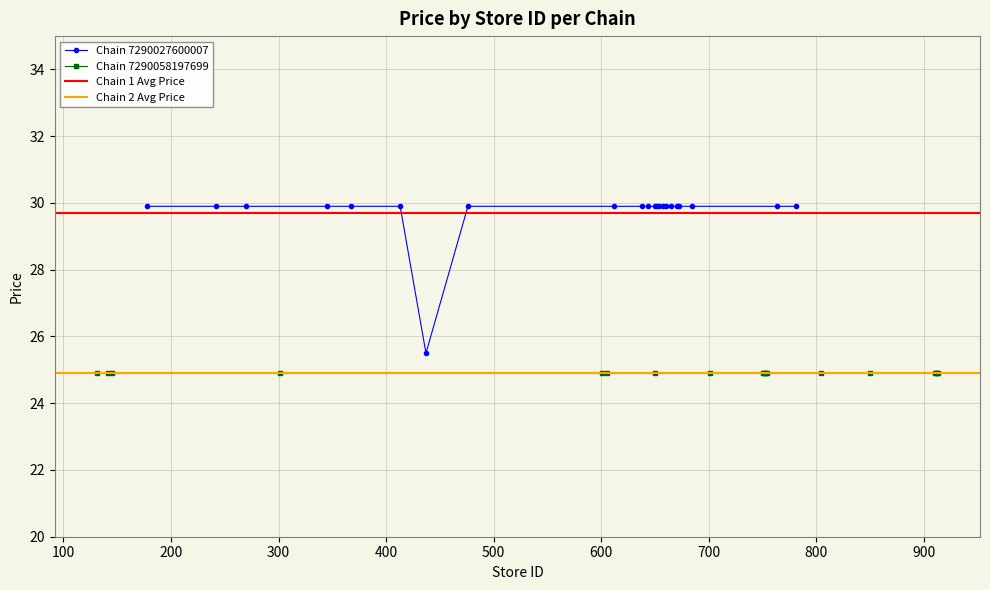

What is the value of the Chain 7290027600007 point at the 19th from the left?

29.9